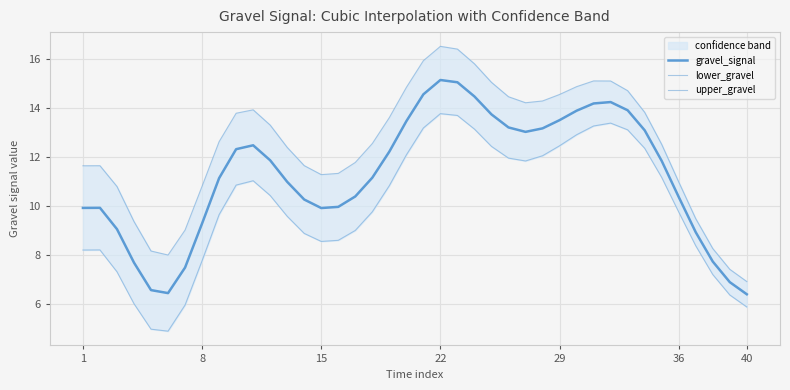

List the series in order of their overall mean, highest first.

upper_gravel, gravel_signal, lower_gravel